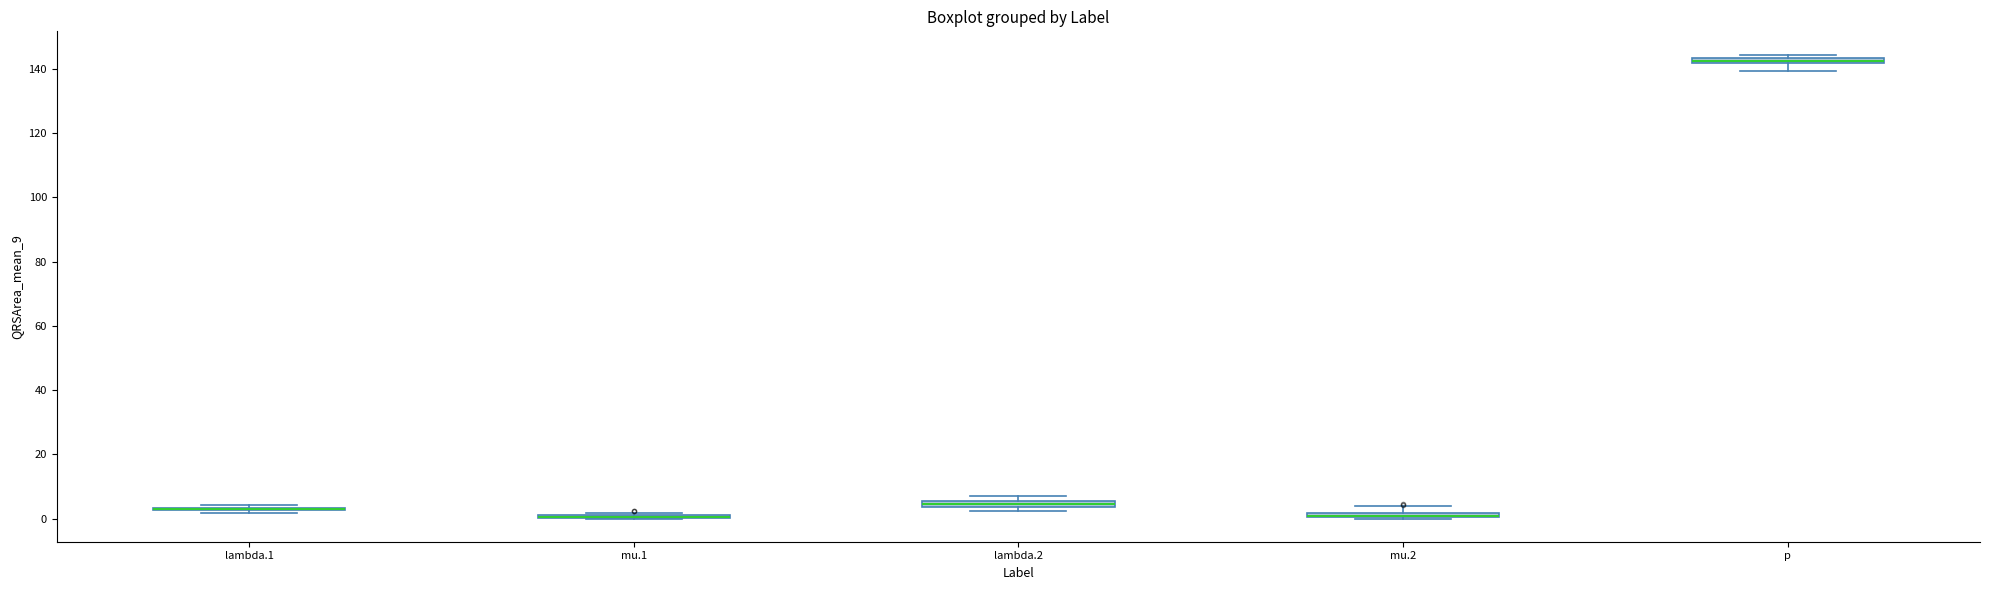

Where is the upper edge of the box for lambda.2 on the y-axis? The values are not printed on the chart, so give them approximately, as read against the axis.

6